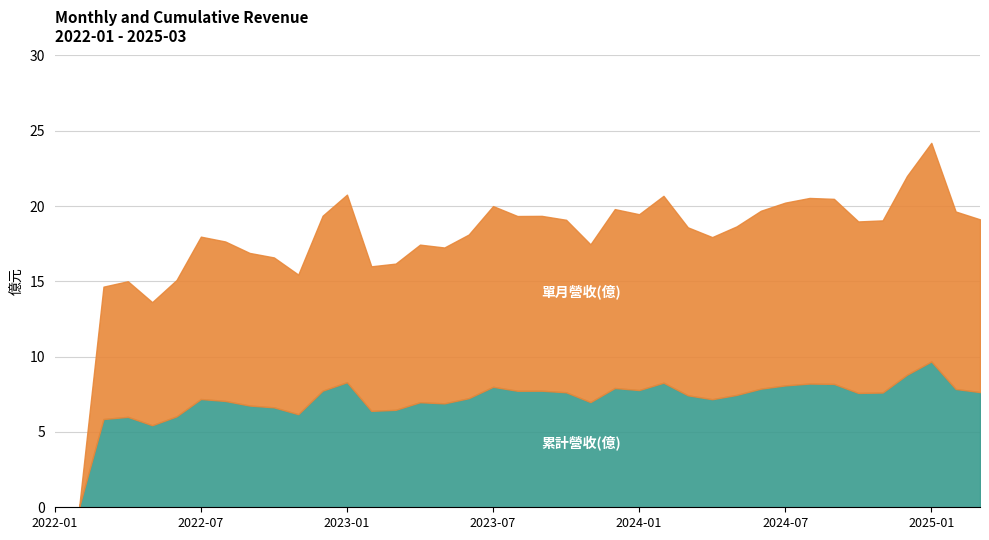

At which category is the sum across all series the highest?

2025-01